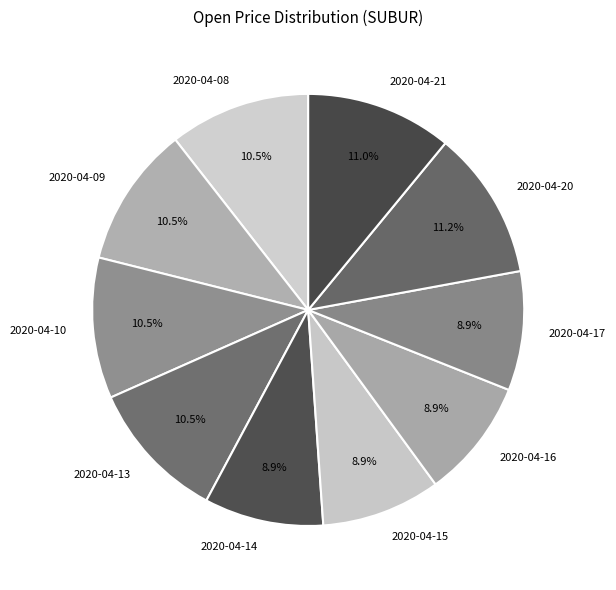

Is 2020-04-10 the majority of the pie?

No